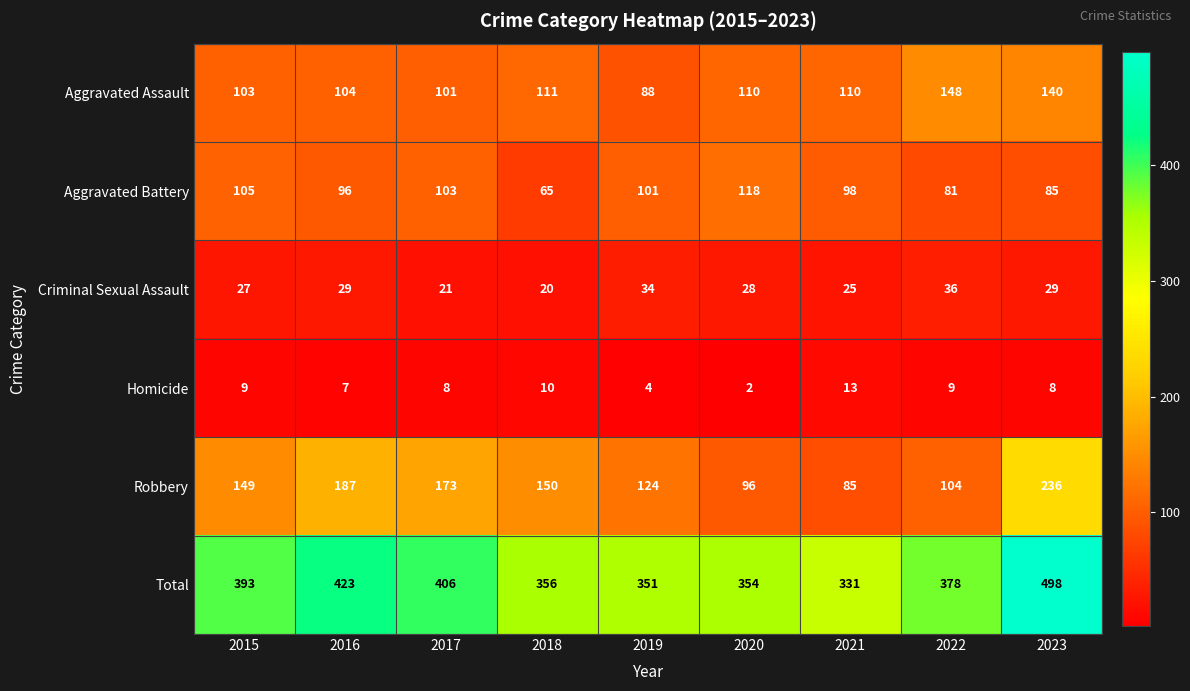

What is the average value of the Homicide series?

8